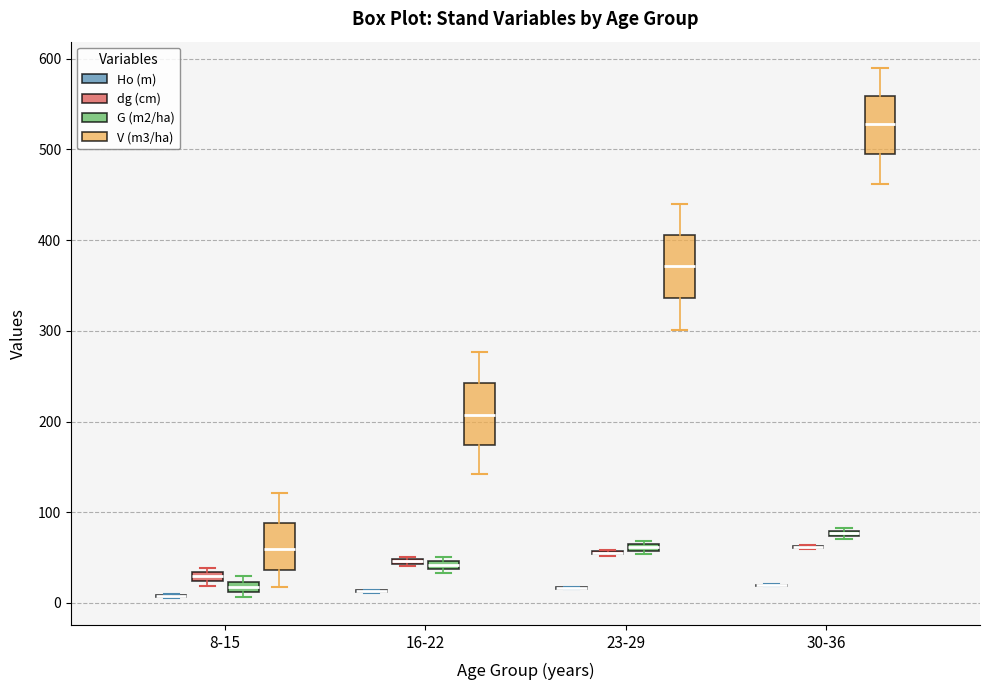

Where is the lower edge of the box for 23-29 (V (m3/ha)) on the y-axis? The values are not printed on the chart, so give them approximately, as read against the axis.

340